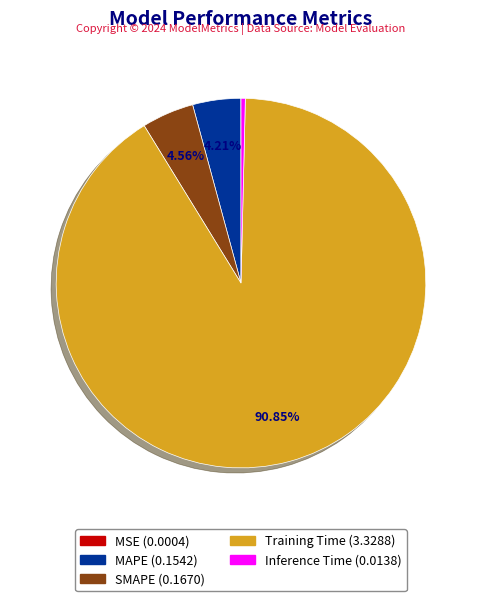

To the nearest percent, what percentage of the pie is MAPE?

4%